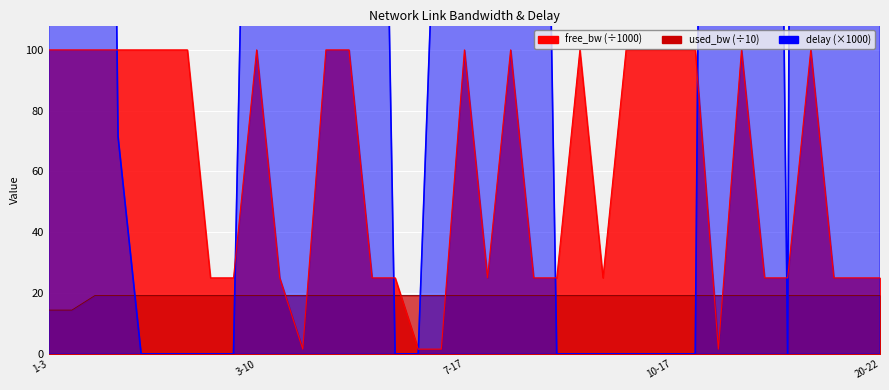

What is the sum of the used_bw values at 2-7 and 10-16?

38.4